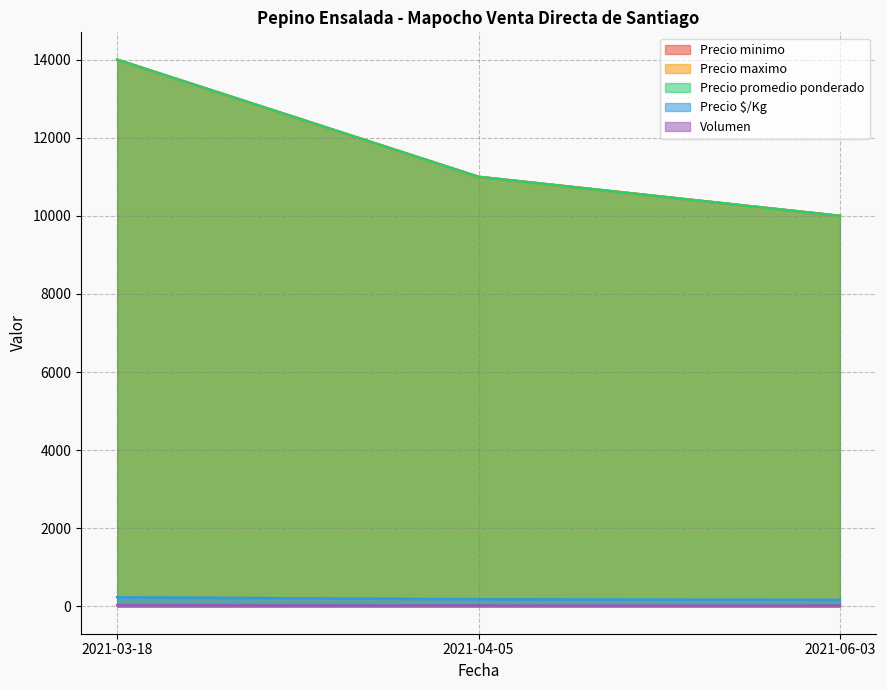

How many lines are shown in the chart?

5